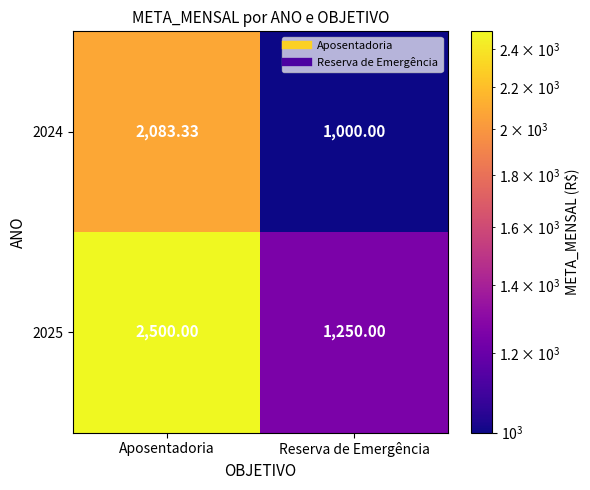

Which category has the lowest value across all series?

Reserva de Emergência